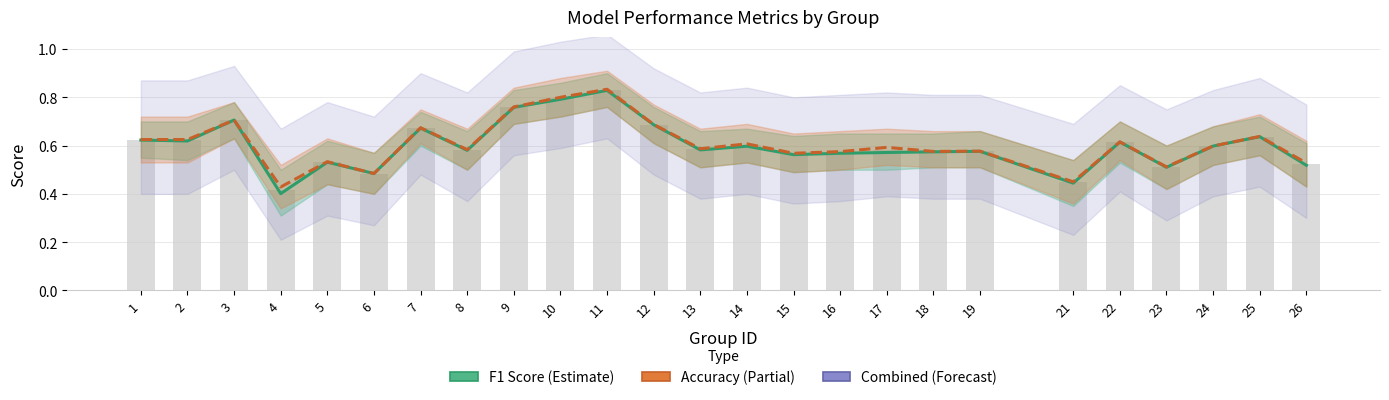

Where is F1 Score nearest to the value 0?

4